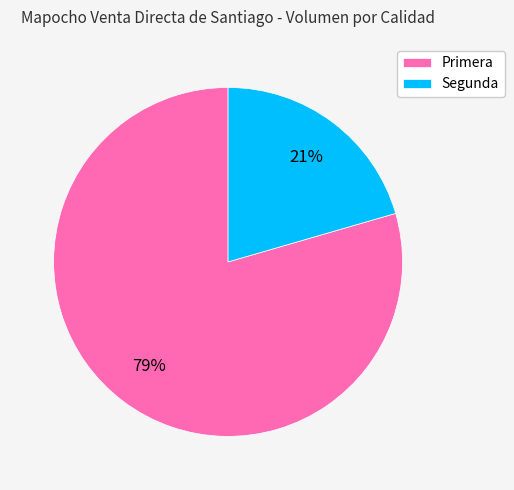

To the nearest percent, what is the combined percentage of Primera and Segunda?

100%